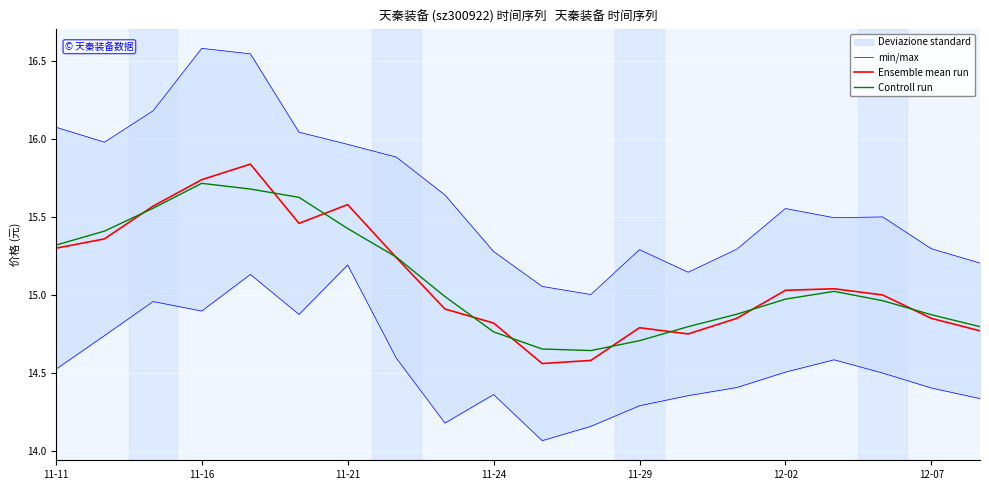

The Ensemble mean run series shows 15.3 at 11-11. True or false?

True